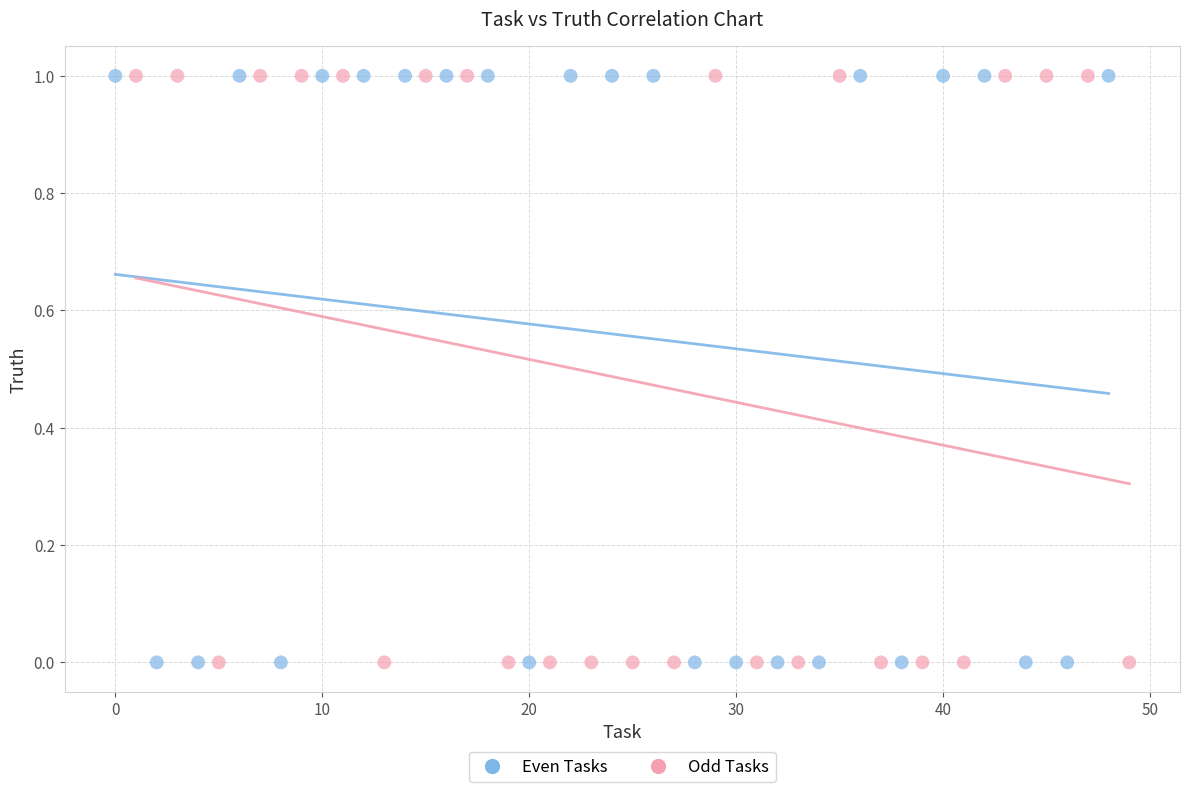

What are all the series names shown in the legend?

Even Tasks, Odd Tasks